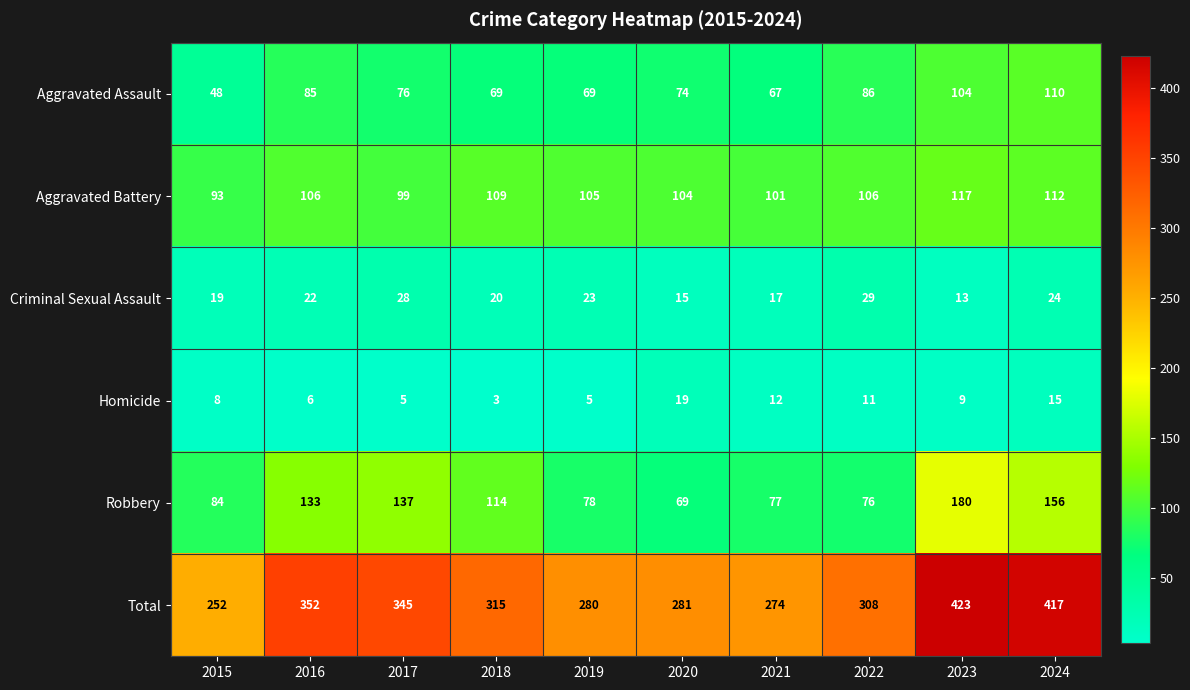

At which category does the chart reach its minimum across all series?

2018